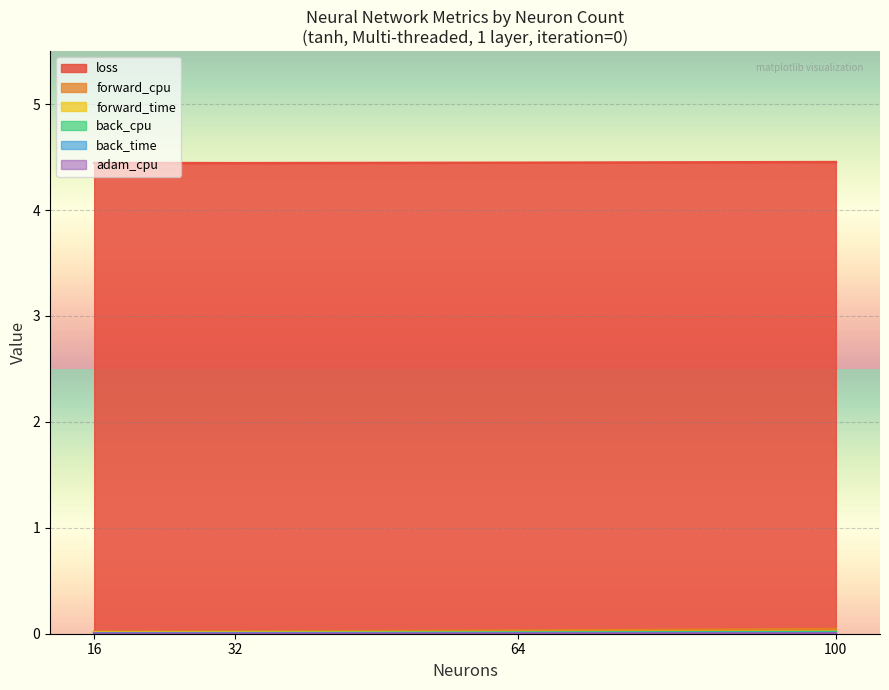

In loss, how many points are lower than both neighbors (excluding endpoints)?

1